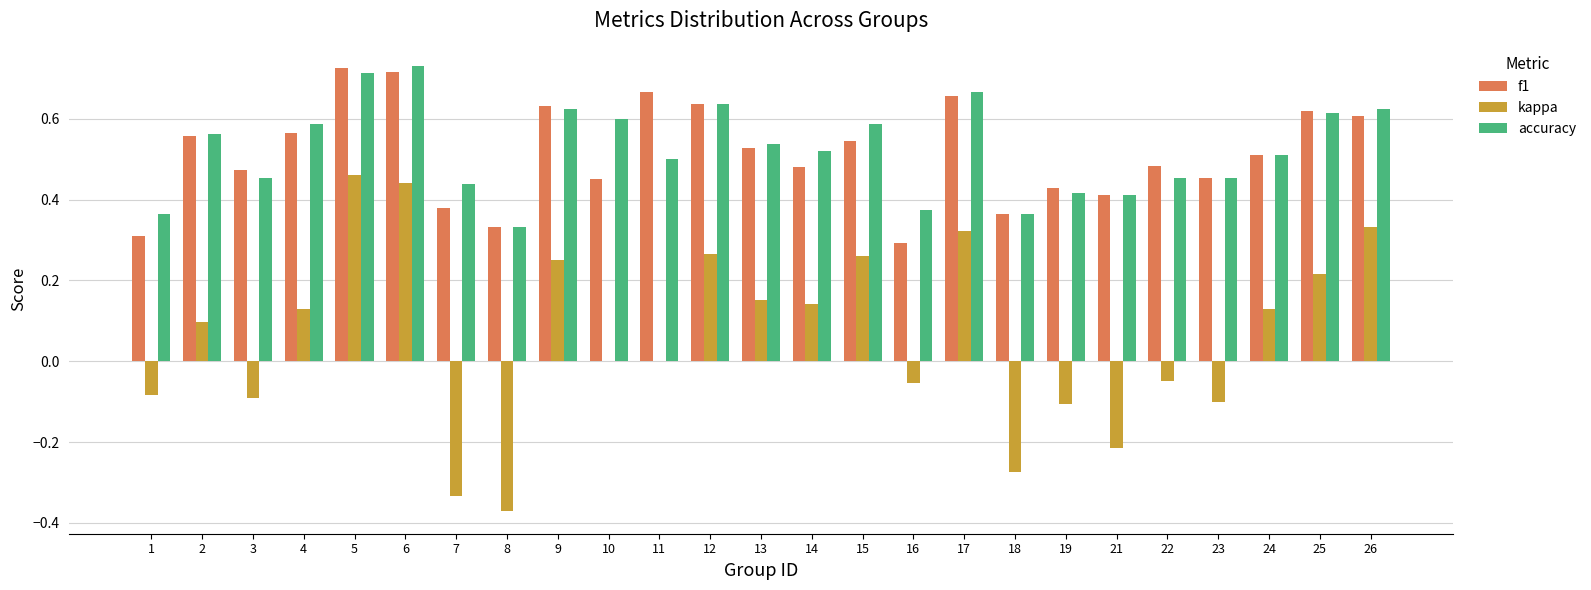

What are all the series names shown in the legend?

f1, kappa, accuracy